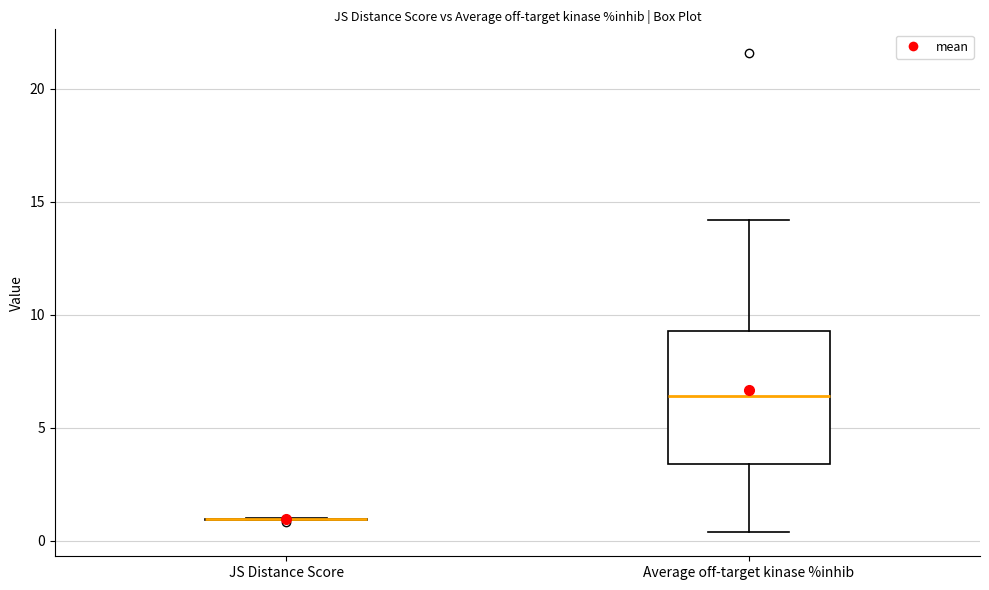

Where does the median line of the box for Average off-target kinase %inhib sit on the y-axis? The values are not printed on the chart, so give them approximately, as read against the axis.

6.5